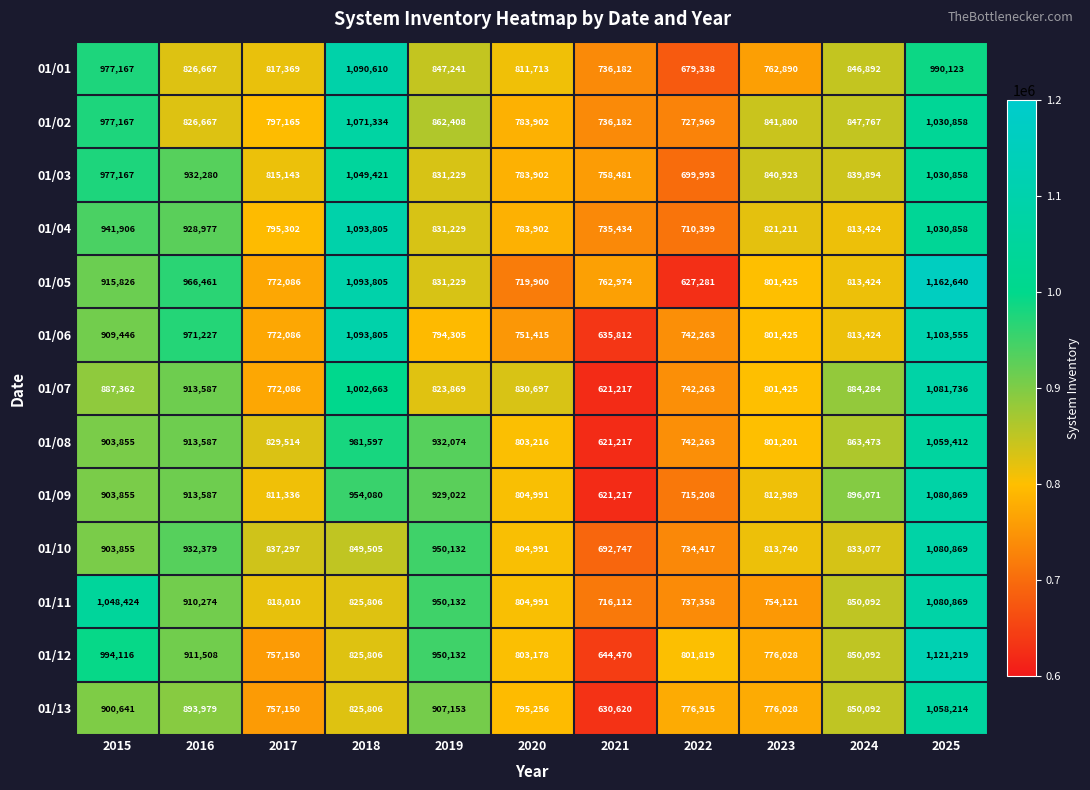

At which label is 01/08 closest to 840314?

2017